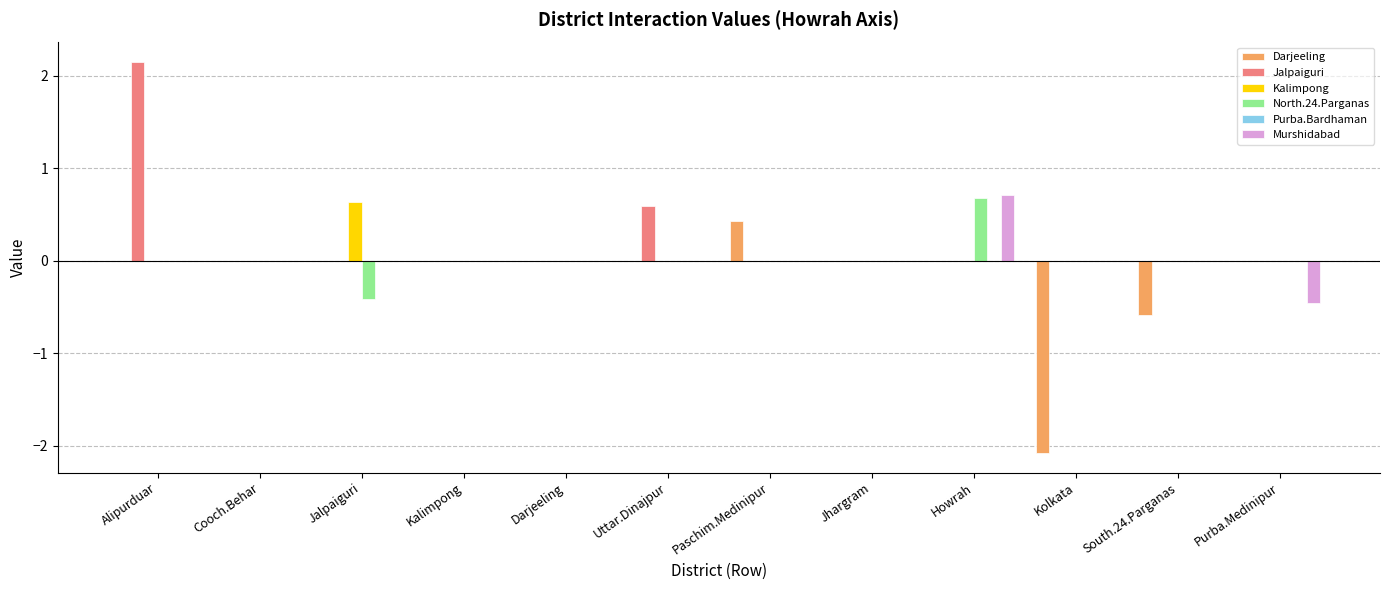

The value of Kalimpong at Uttar.Dinajpur is -0.3. True or false?

False